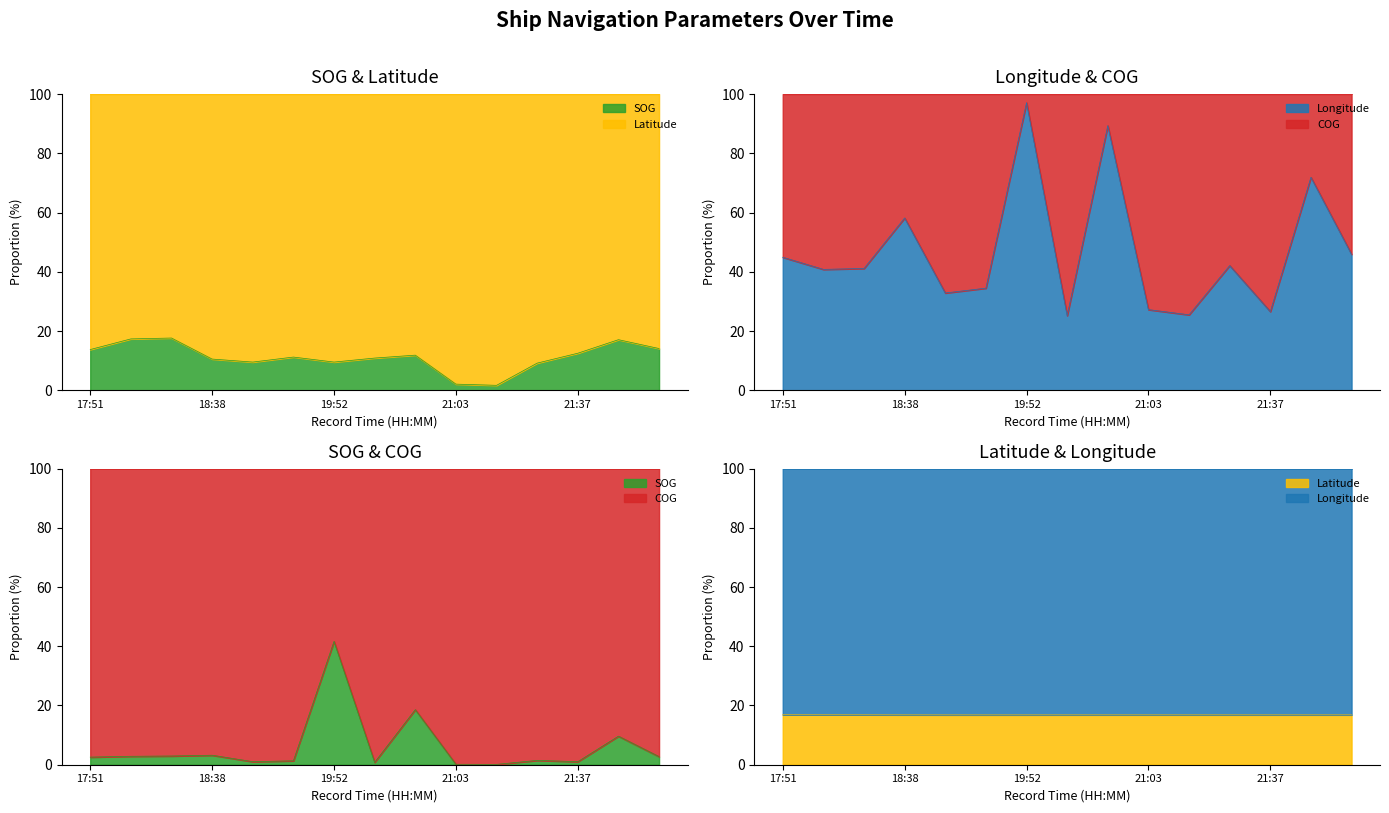

What is the total value across all series at 19:52?

26.3